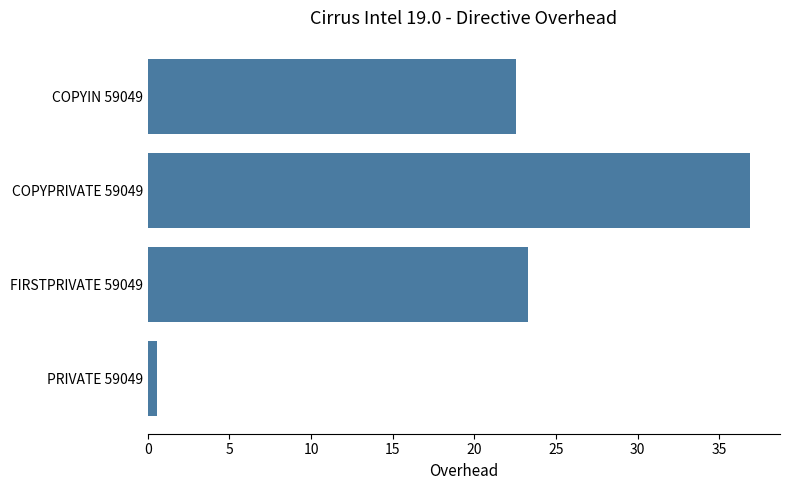

What is the average value?

20.8